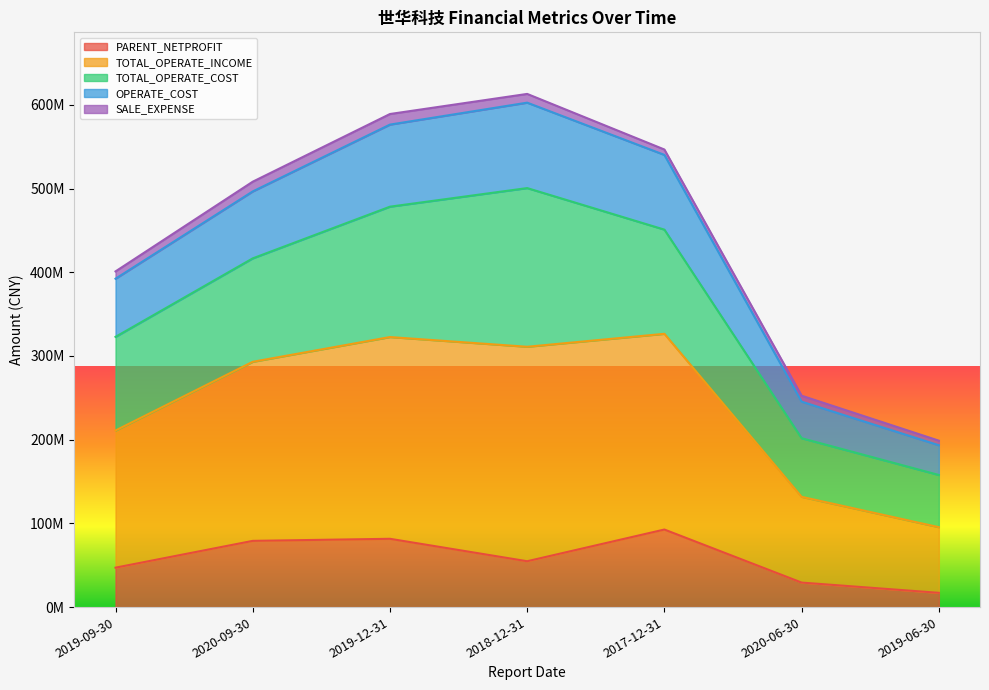

At which category does OPERATE_COST reach its first local peak?

2018-12-31